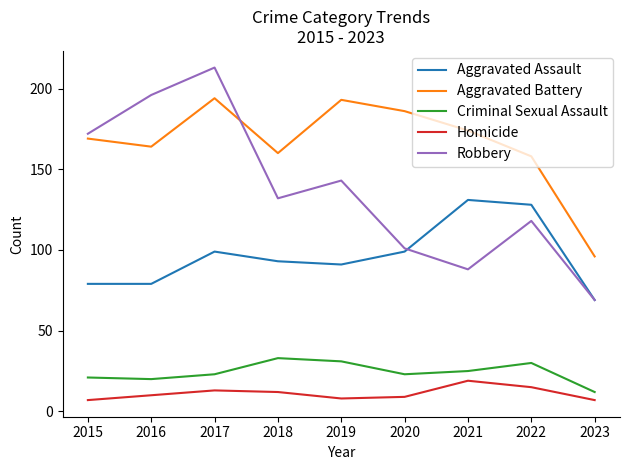

At how many categories does at least one series exceed 87?

9